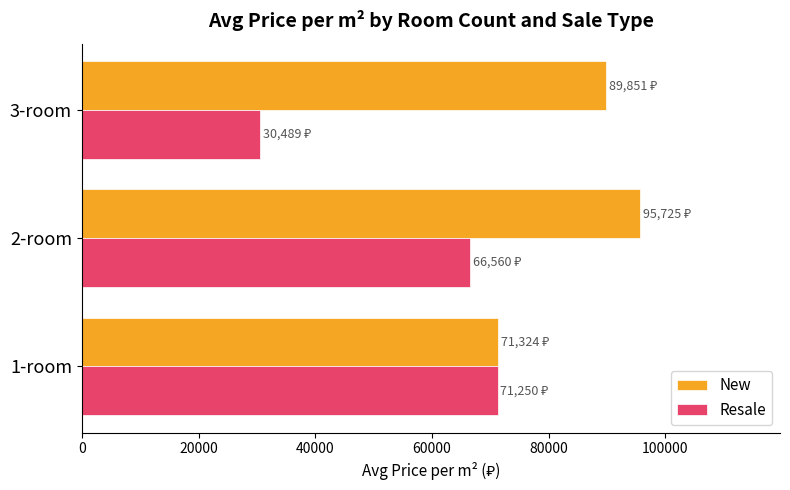

At how many categories does at least one series exceed 84817?

2